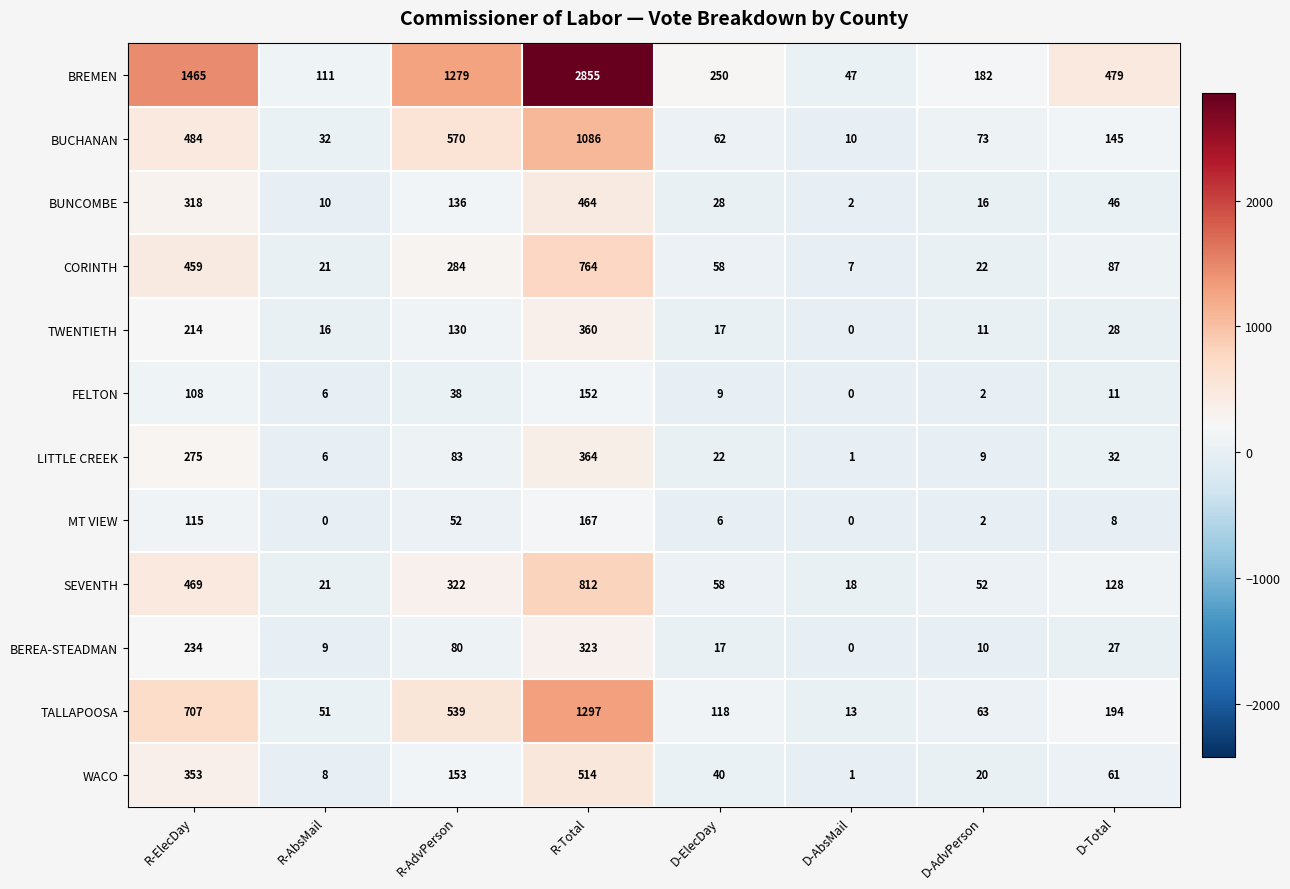

Is it true that BUCHANAN equals 247 at D-Total?

False